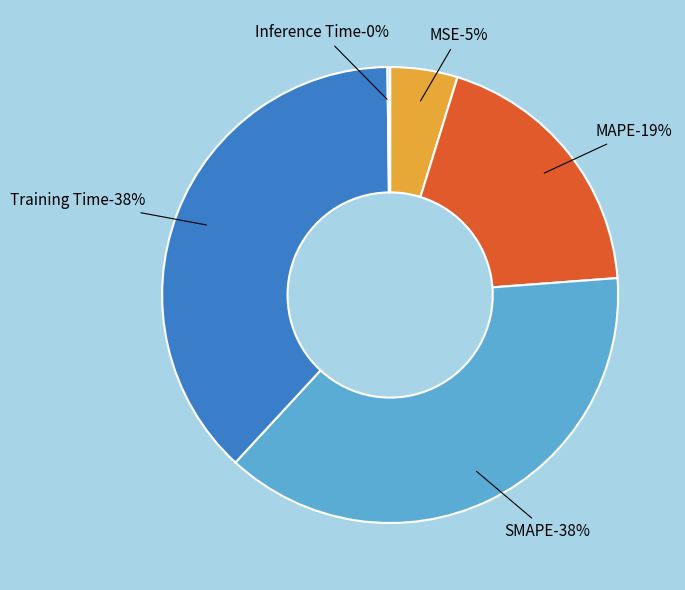

To the nearest percent, what portion does SMAPE represent?

38%